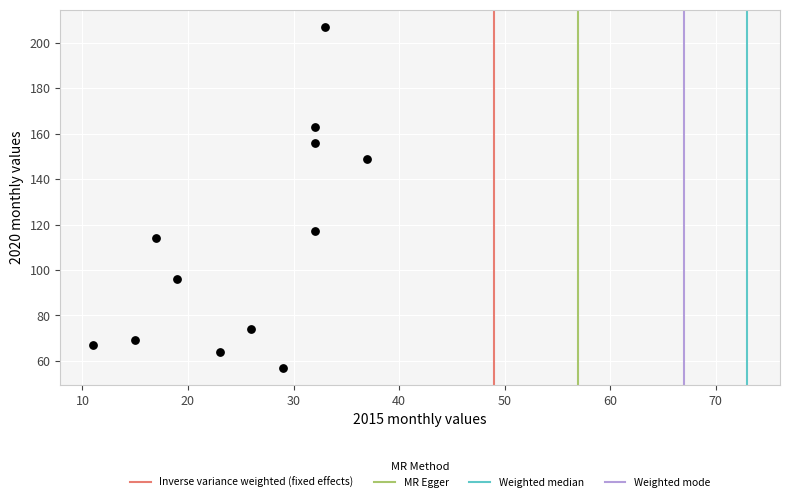

What is the range of X values (max minus min)?

26